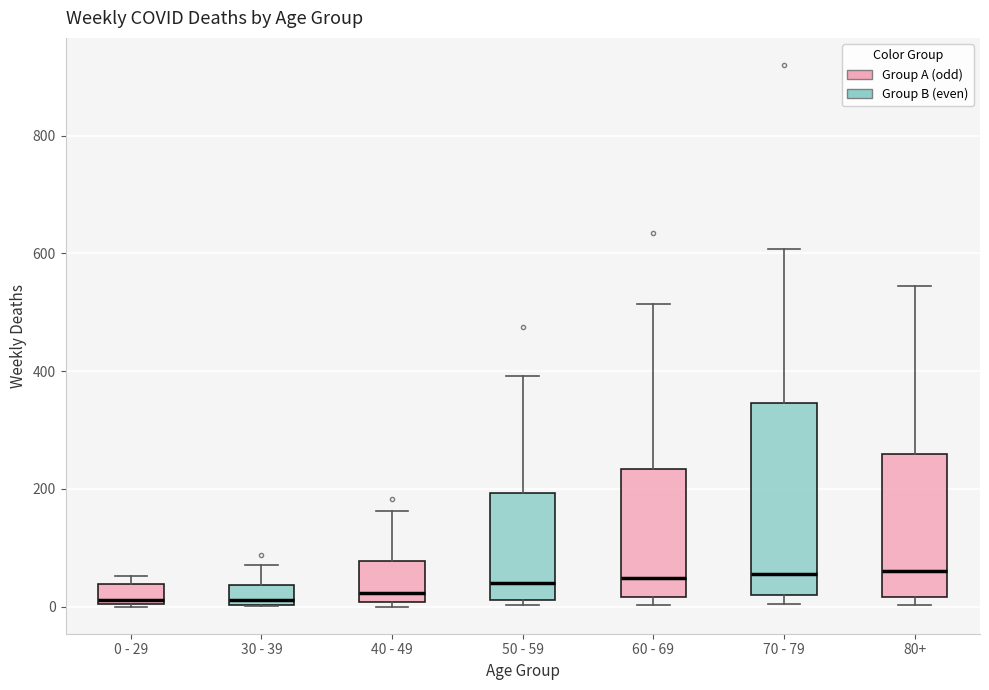

Reading left to right, read every box against the y-axis: the position of its median line, the range the box covers, and the ends of its whiskers. The values are not printed on the chart, so give them approximately, as read against the axis.

0 - 29: median 20, box 0 to 40, whiskers 0 to 60
30 - 39: median 20, box 0 to 40, whiskers 0 to 80
40 - 49: median 20, box 0 to 80, whiskers 0 (just below the box's lower edge) to 160
50 - 59: median 40, box 20 to 200, whiskers 0 to 400
60 - 69: median 40, box 20 to 240, whiskers 0 to 520
70 - 79: median 60, box 20 to 340, whiskers 0 to 600
80+: median 60, box 20 to 260, whiskers 0 to 540